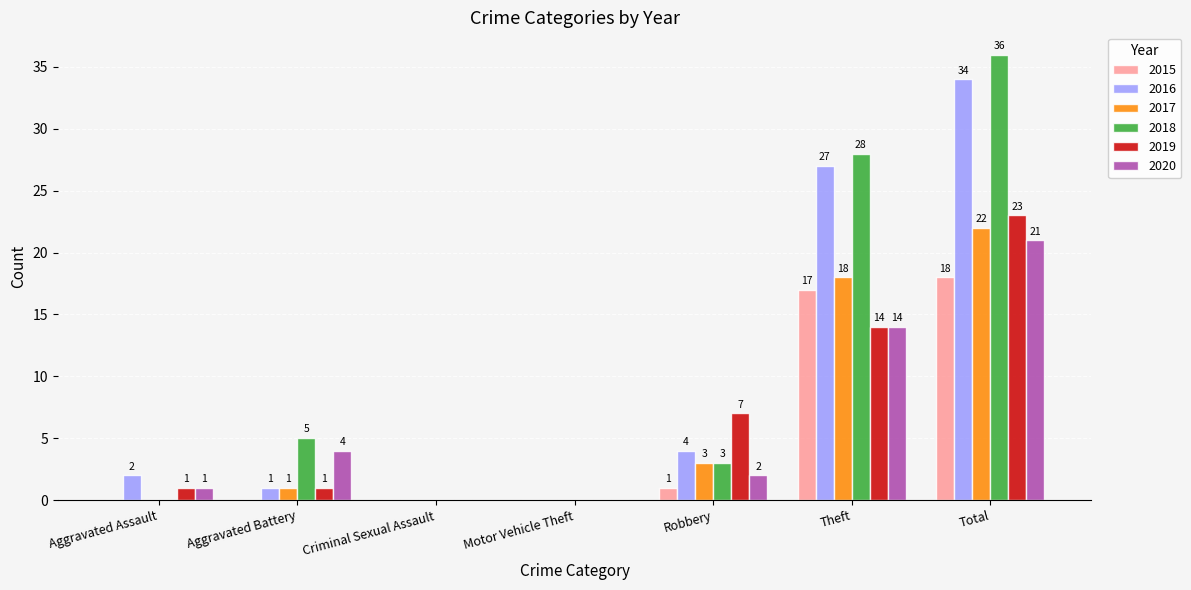

Reading left to right, extract all data points from this chart.

2015: Aggravated Assault=0	Aggravated Battery=0	Criminal Sexual Assault=0	Motor Vehicle Theft=0	Robbery=1	Theft=17	Total=18
2016: Aggravated Assault=2	Aggravated Battery=1	Criminal Sexual Assault=0	Motor Vehicle Theft=0	Robbery=4	Theft=27	Total=34
2017: Aggravated Assault=0	Aggravated Battery=1	Criminal Sexual Assault=0	Motor Vehicle Theft=0	Robbery=3	Theft=18	Total=22
2018: Aggravated Assault=0	Aggravated Battery=5	Criminal Sexual Assault=0	Motor Vehicle Theft=0	Robbery=3	Theft=28	Total=36
2019: Aggravated Assault=1	Aggravated Battery=1	Criminal Sexual Assault=0	Motor Vehicle Theft=0	Robbery=7	Theft=14	Total=23
2020: Aggravated Assault=1	Aggravated Battery=4	Criminal Sexual Assault=0	Motor Vehicle Theft=0	Robbery=2	Theft=14	Total=21